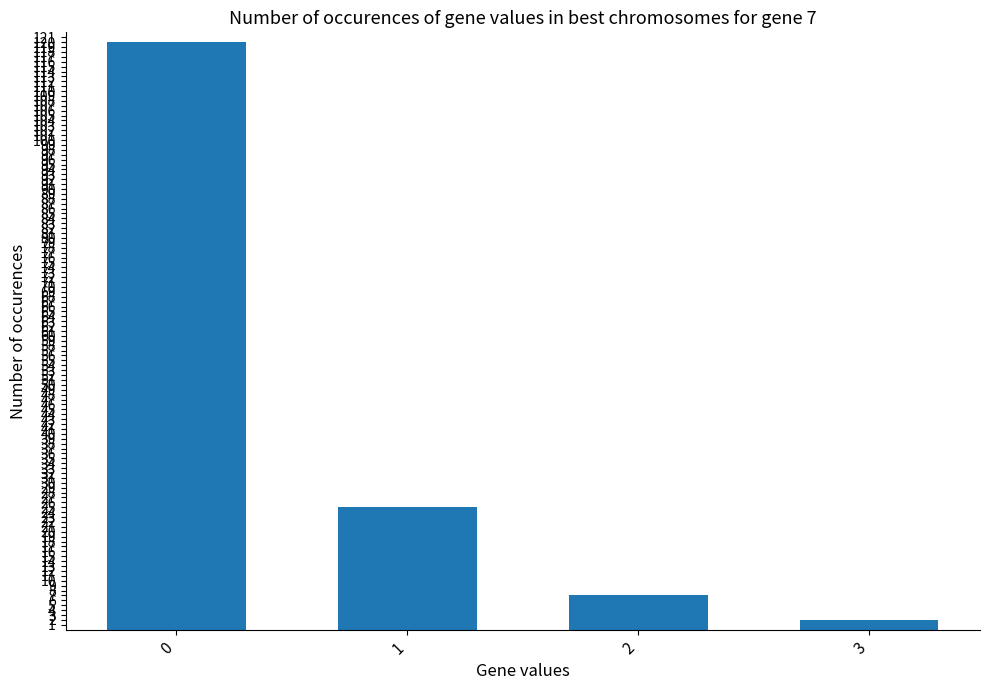

Are the bars grouped side by side (vs. stacked)?

No